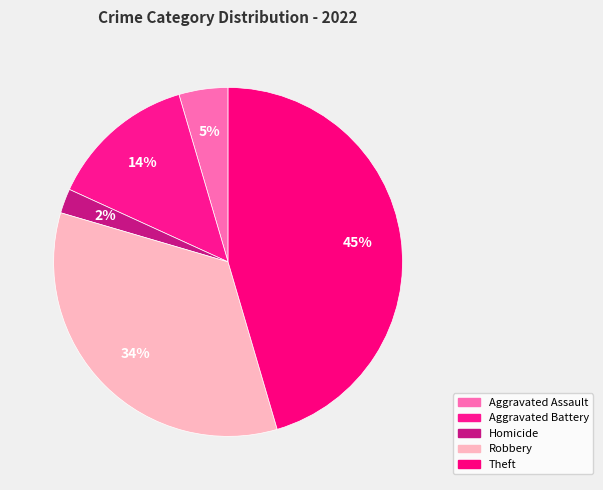

Which slice is the smallest?

Homicide